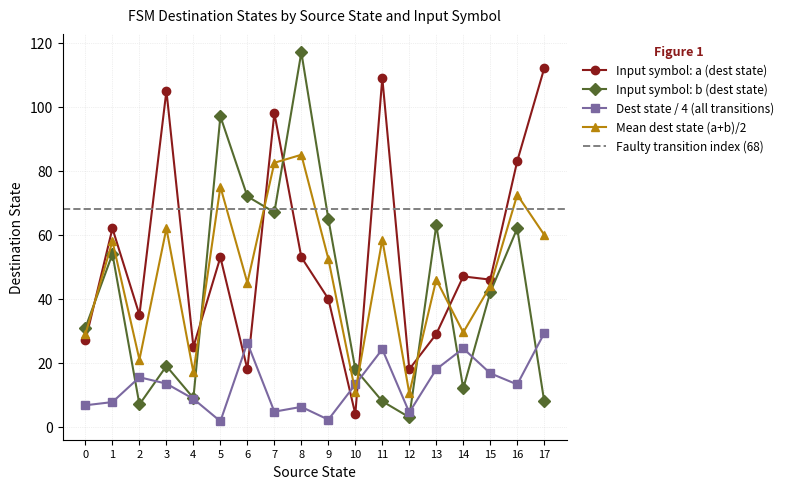

What value does the input_num_b series have at 1?

54